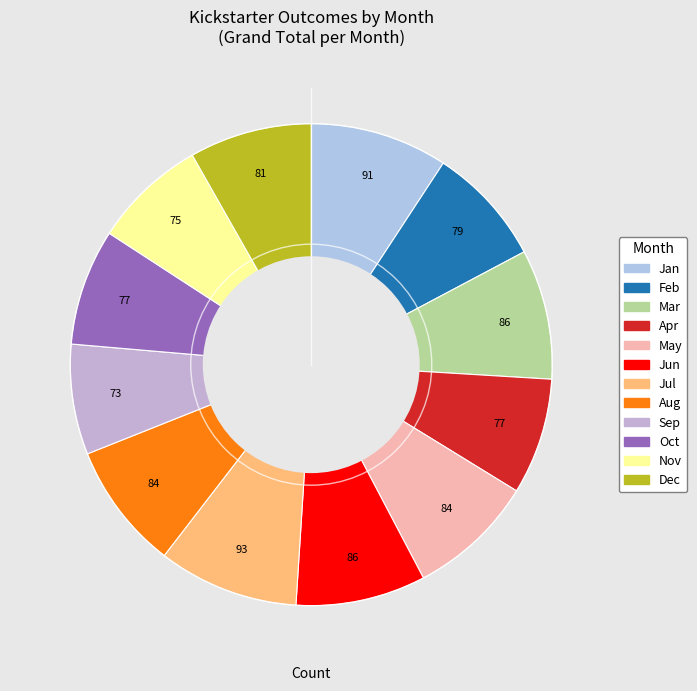

Is Jun the majority of the pie?

No